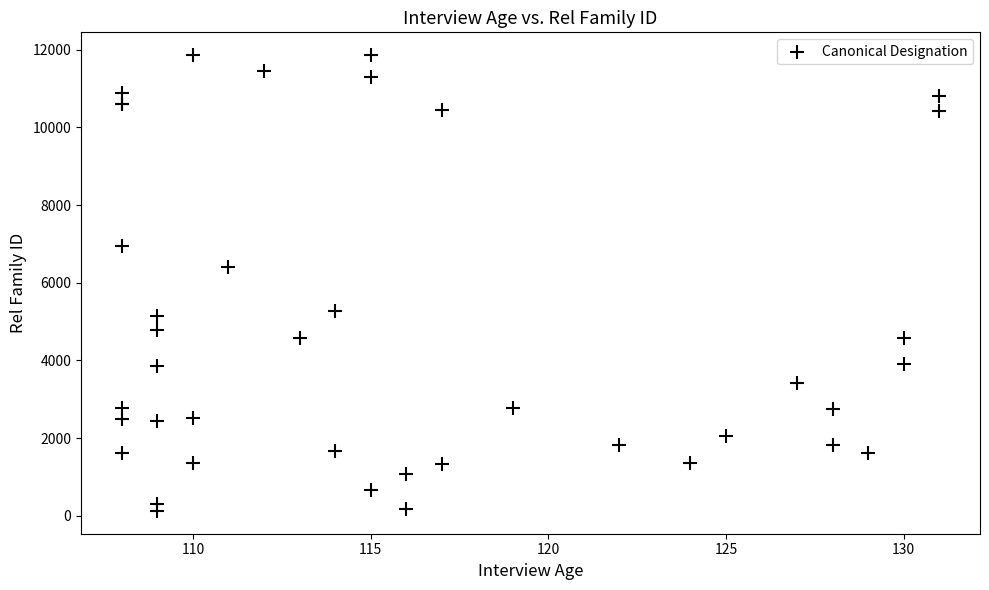

What Y value in the scatter plot is closest to 5993?

6406